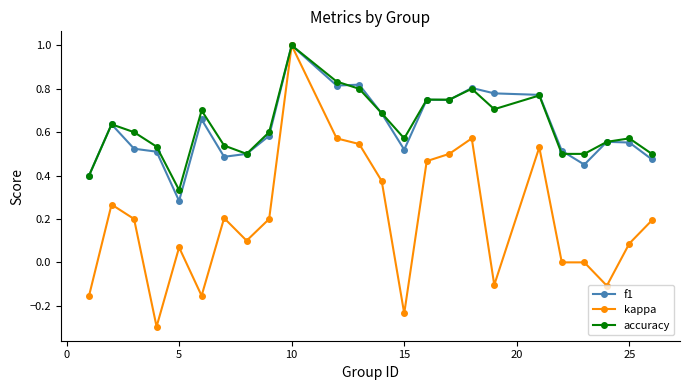

Which series has the largest range (max minus min)?

kappa